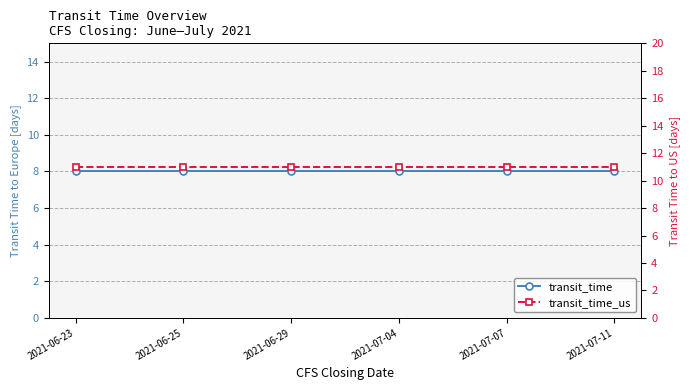

Count the number of data series in this chart.

2